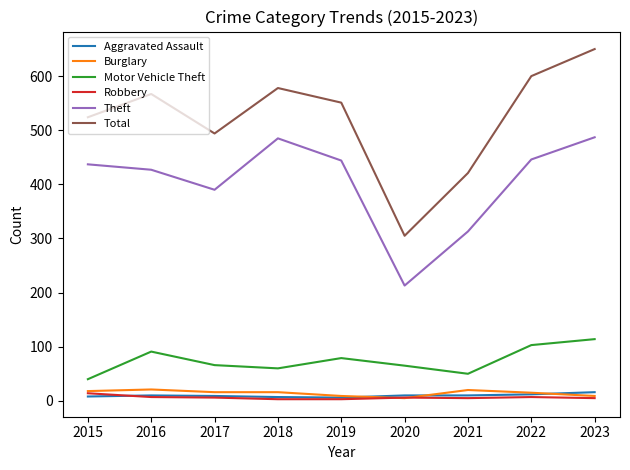

At which category is the sum across all series the highest?

2023